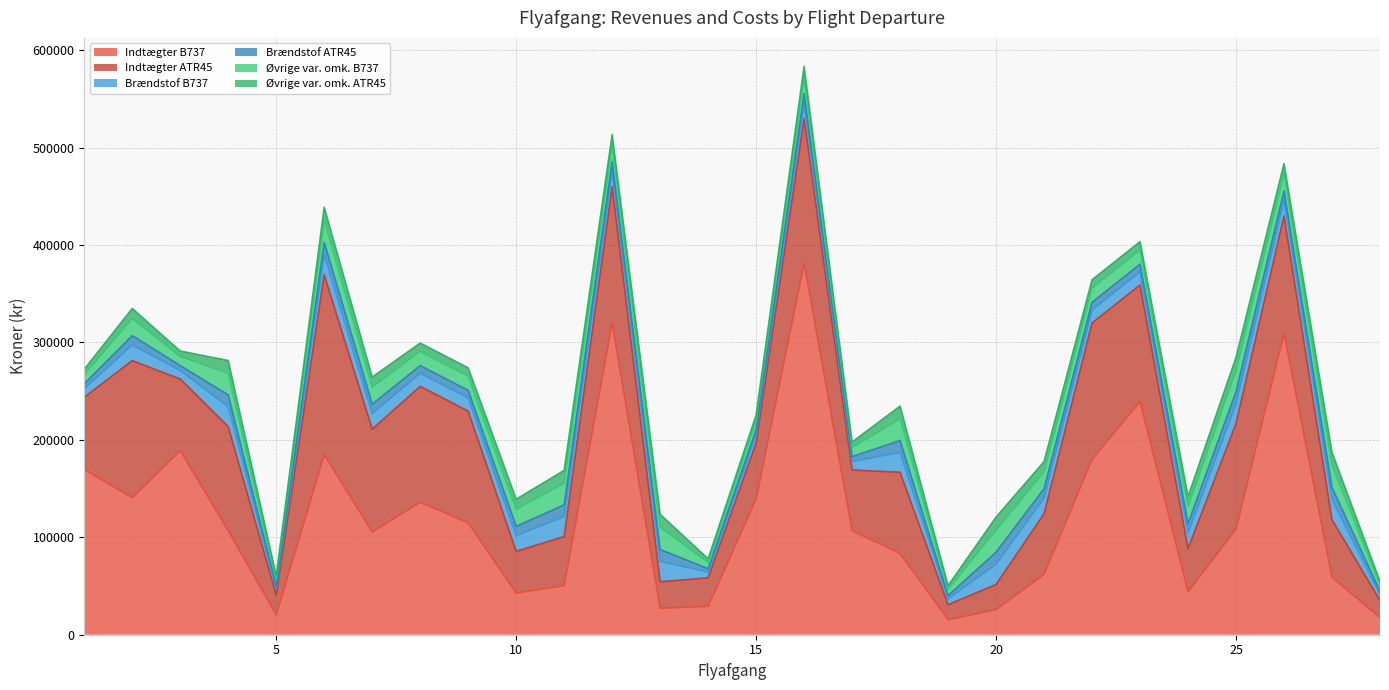

How many lines are shown in the chart?

6